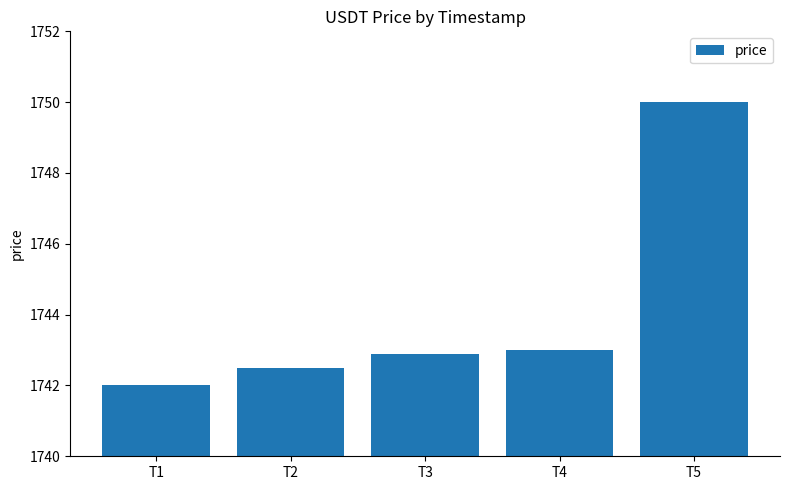

At which category does the chart reach its peak across all series?

T5